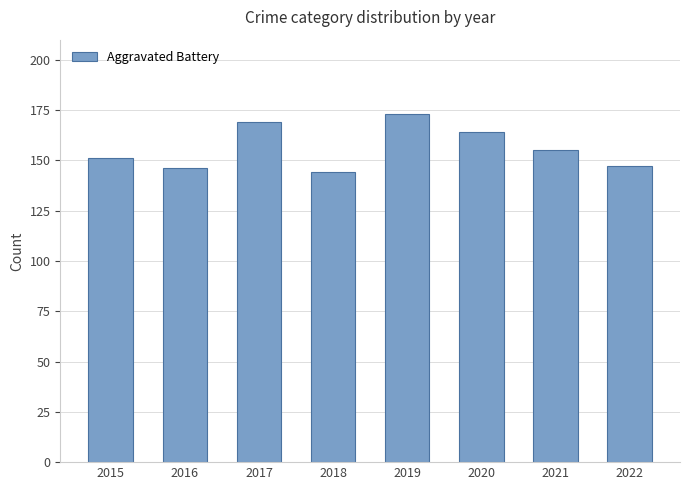

The value at 2018 is 68. True or false?

False